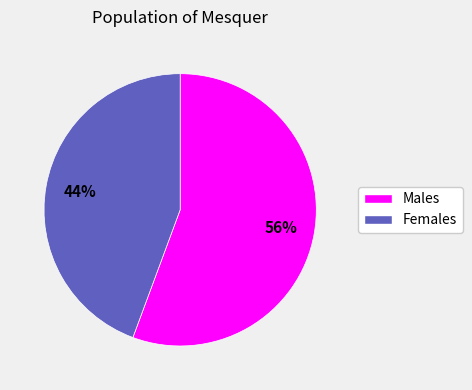

To the nearest percent, what is the average slice percentage?

50%